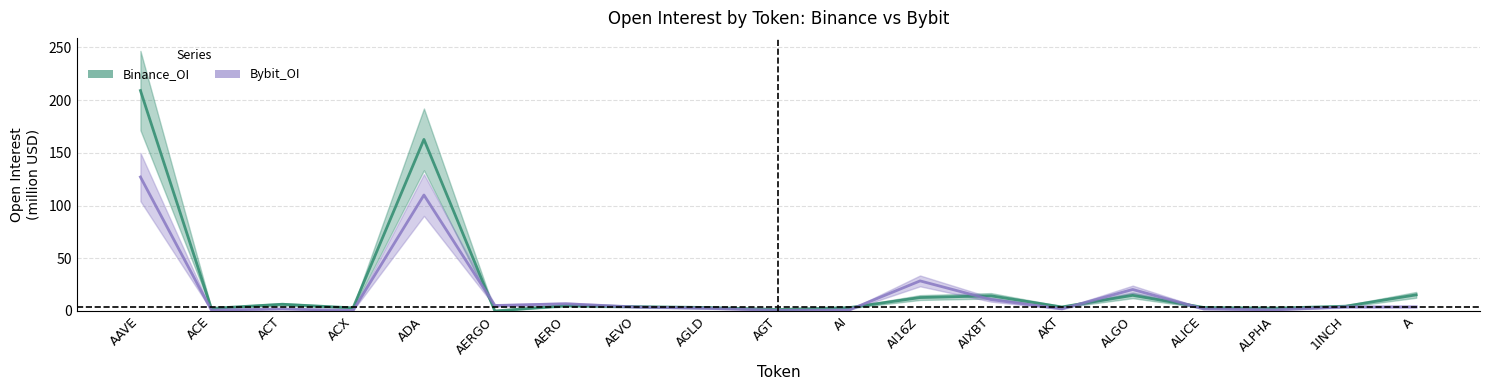

Rank the series by their maximum value, from highest to lowest.

Binance_OI, Bybit_OI